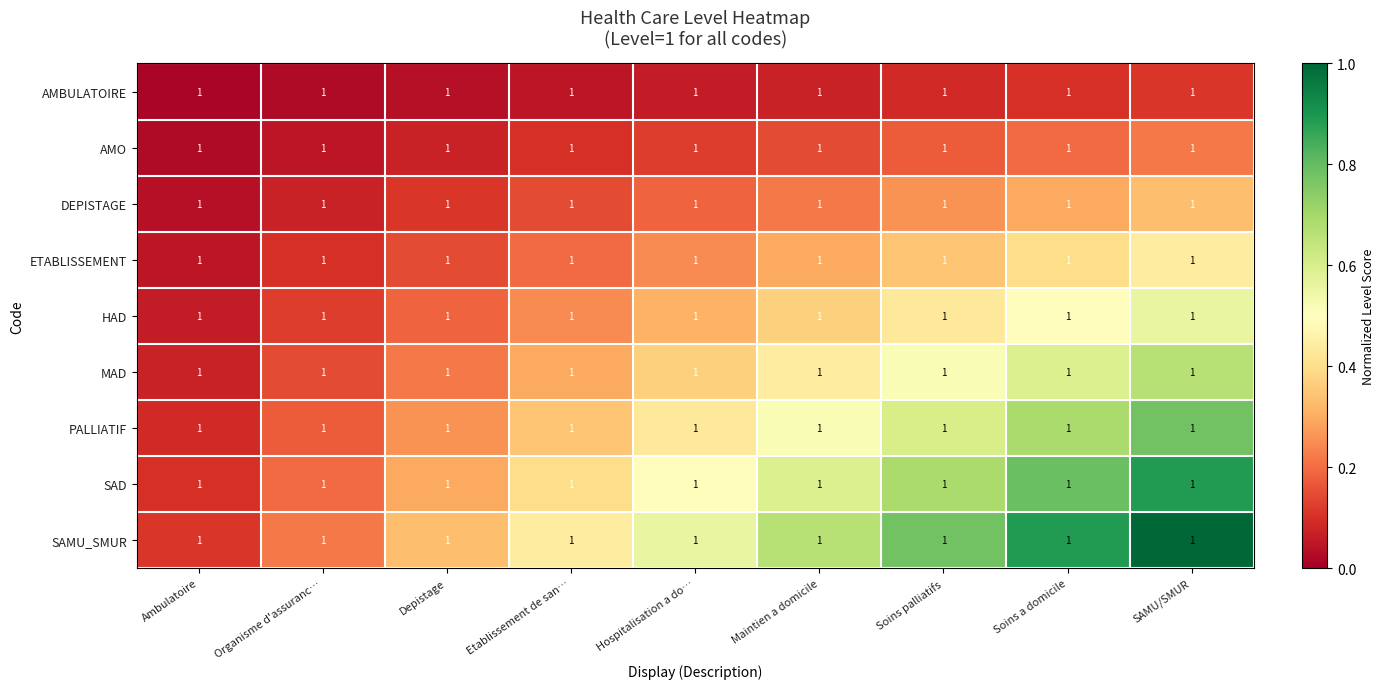

At how many categories does at least one series exceed 0?

9